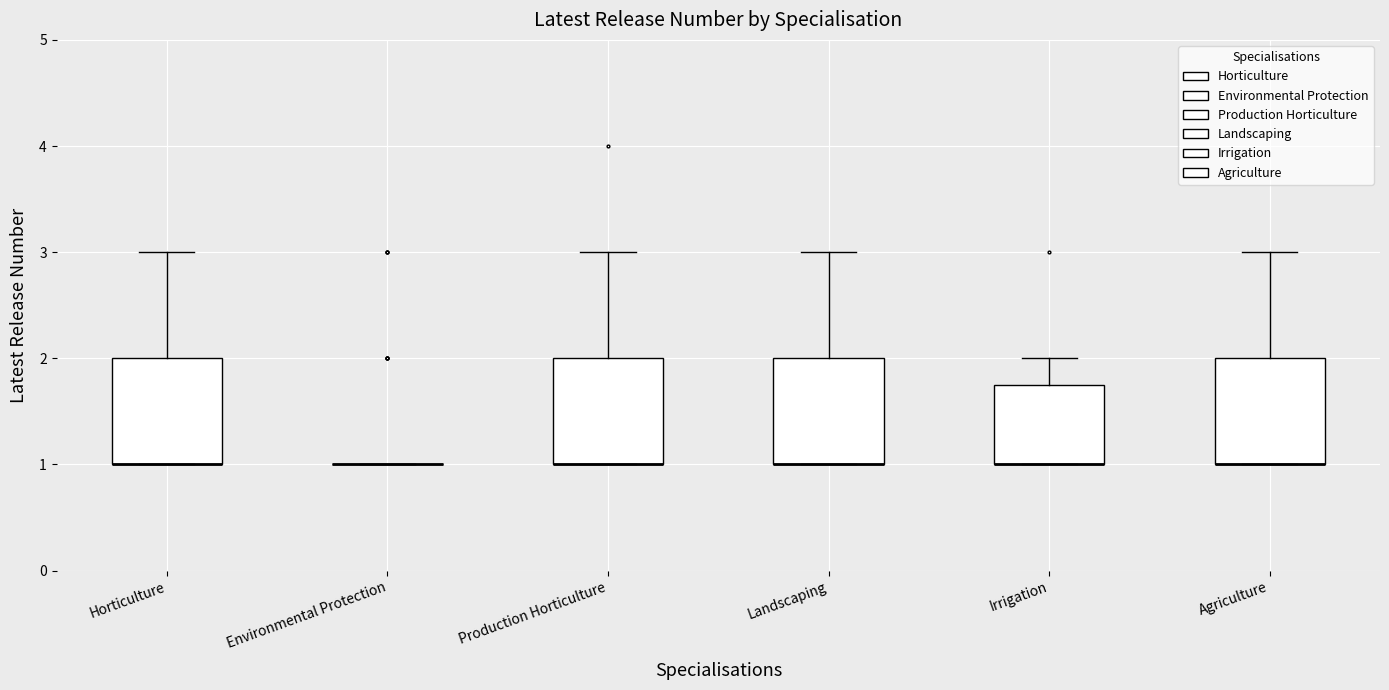

Reading left to right, read every box against the y-axis: the position of its median line, the range the box covers, and the ends of its whiskers. The values are not printed on the chart, so give them approximately, as read against the axis.

Horticulture: median 1.0 (drawn on the box's lower edge), box 1.0 to 2.0, whiskers 1.0 to 3.0
Environmental Protection: box collapsed to a line at 1.0, whiskers 1.0 to 1.0
Production Horticulture: median 1.0 (drawn on the box's lower edge), box 1.0 to 2.0, whiskers 1.0 to 3.0
Landscaping: median 1.0 (drawn on the box's lower edge), box 1.0 to 2.0, whiskers 1.0 to 3.0
Irrigation: median 1.0 (drawn on the box's lower edge), box 1.0 to 1.8, whiskers 1.0 to 2.0
Agriculture: median 1.0 (drawn on the box's lower edge), box 1.0 to 2.0, whiskers 1.0 to 3.0